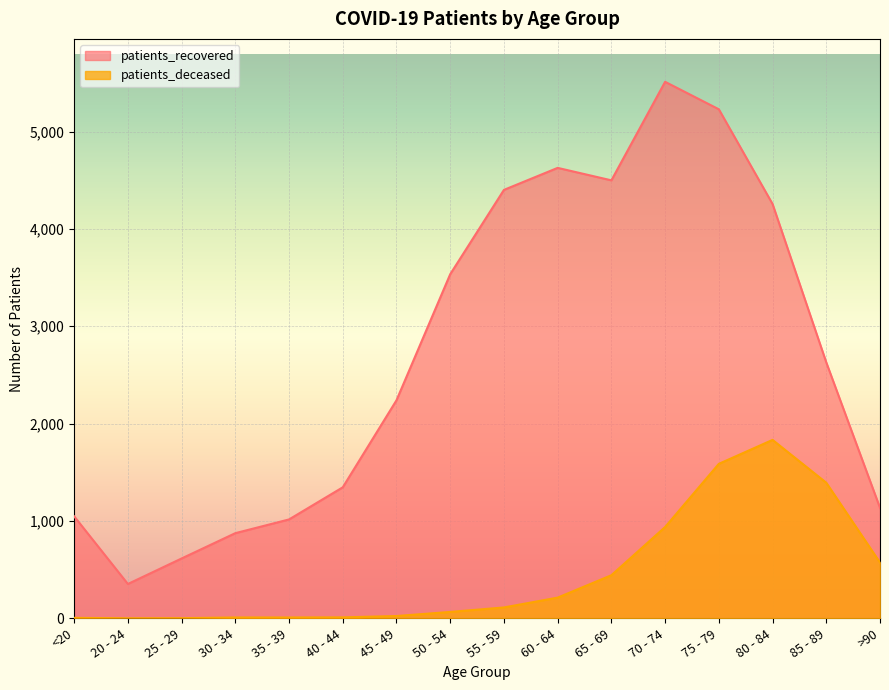

What is the difference between the highest and lowest values at 55 - 59?

4289